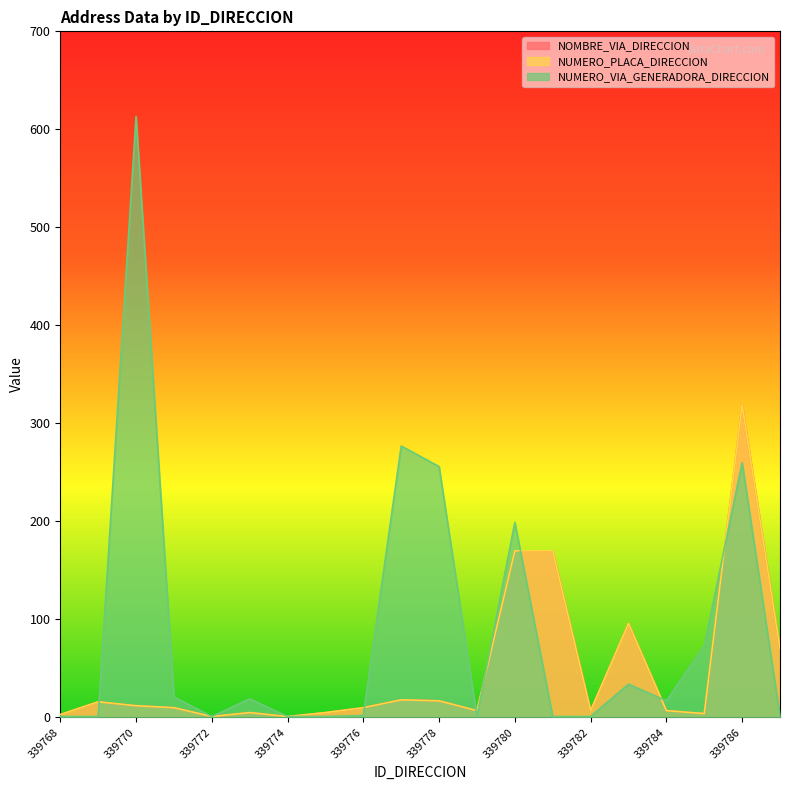

Which series has the largest total across all categories?

NUMERO_VIA_GENERADORA_DIRECCION